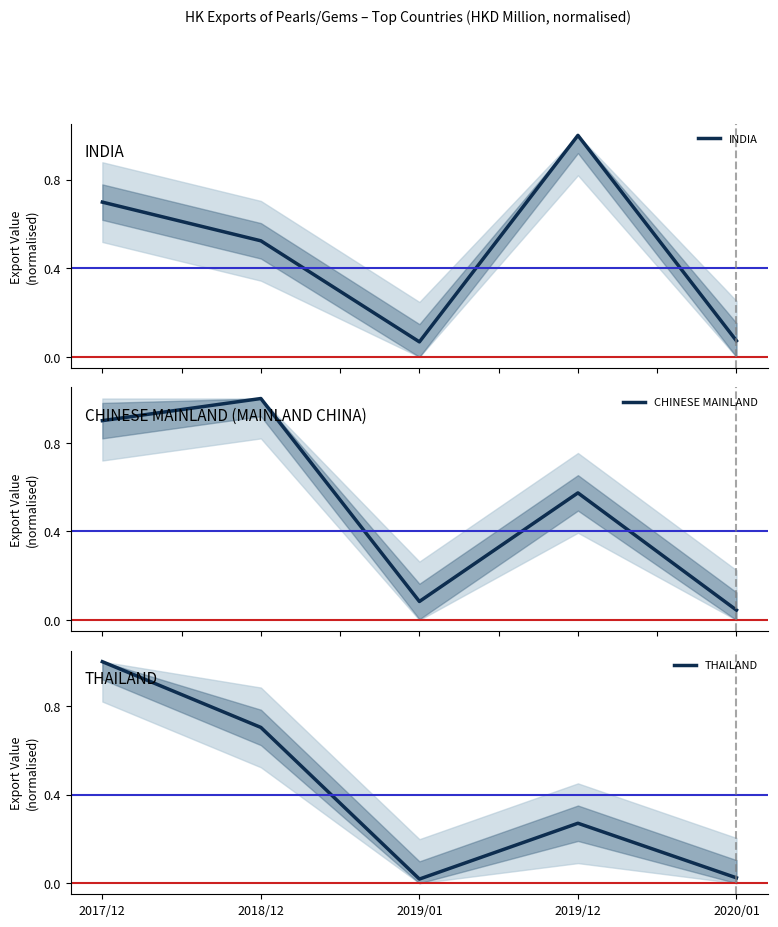

True or false: CHINESE MAINLAND and THAILAND intersect in this chart.

True